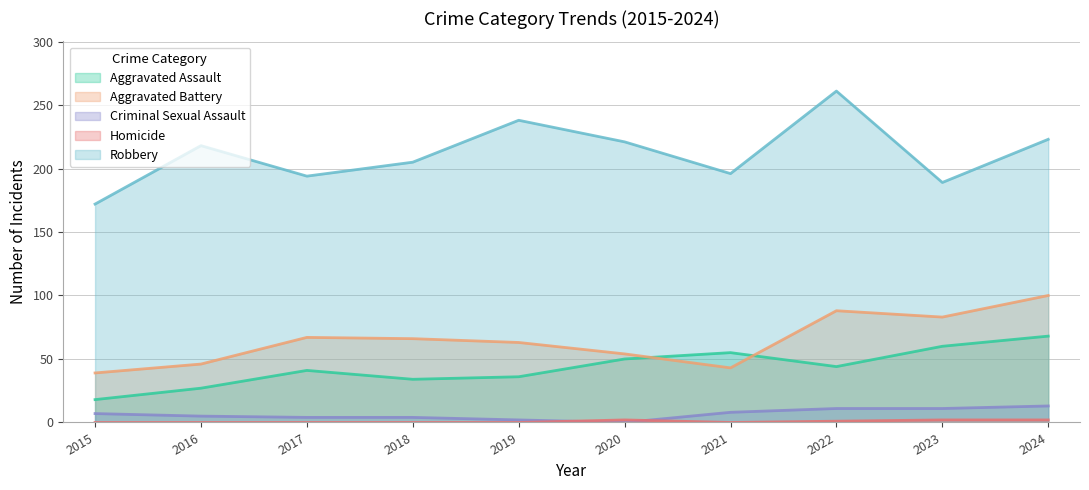

List the series in order of their peak value, highest first.

Robbery, Aggravated Battery, Aggravated Assault, Criminal Sexual Assault, Homicide